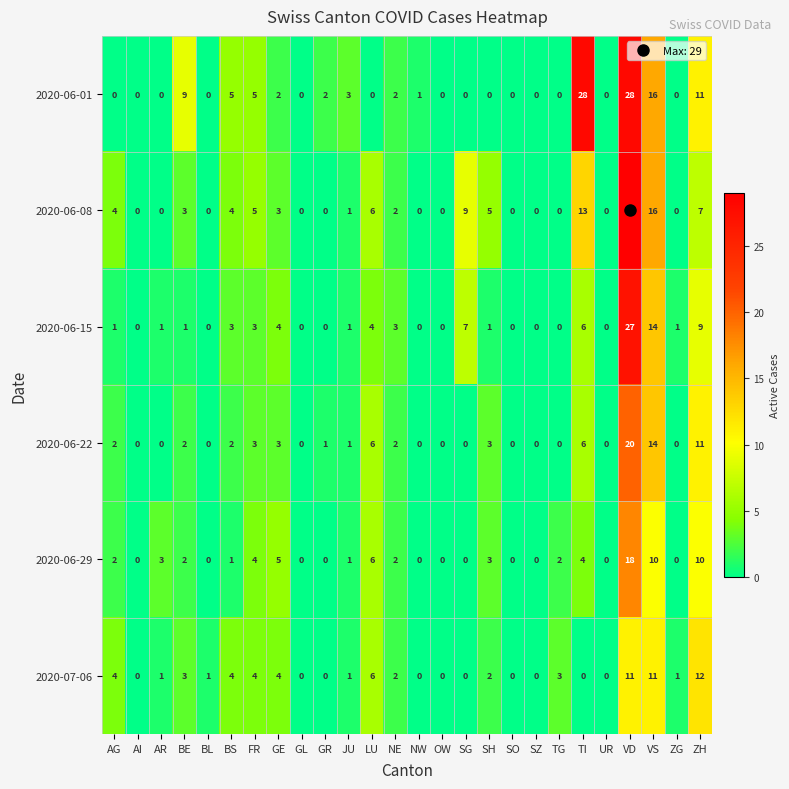

The 2020-07-06 series shows 11 at VD. True or false?

True